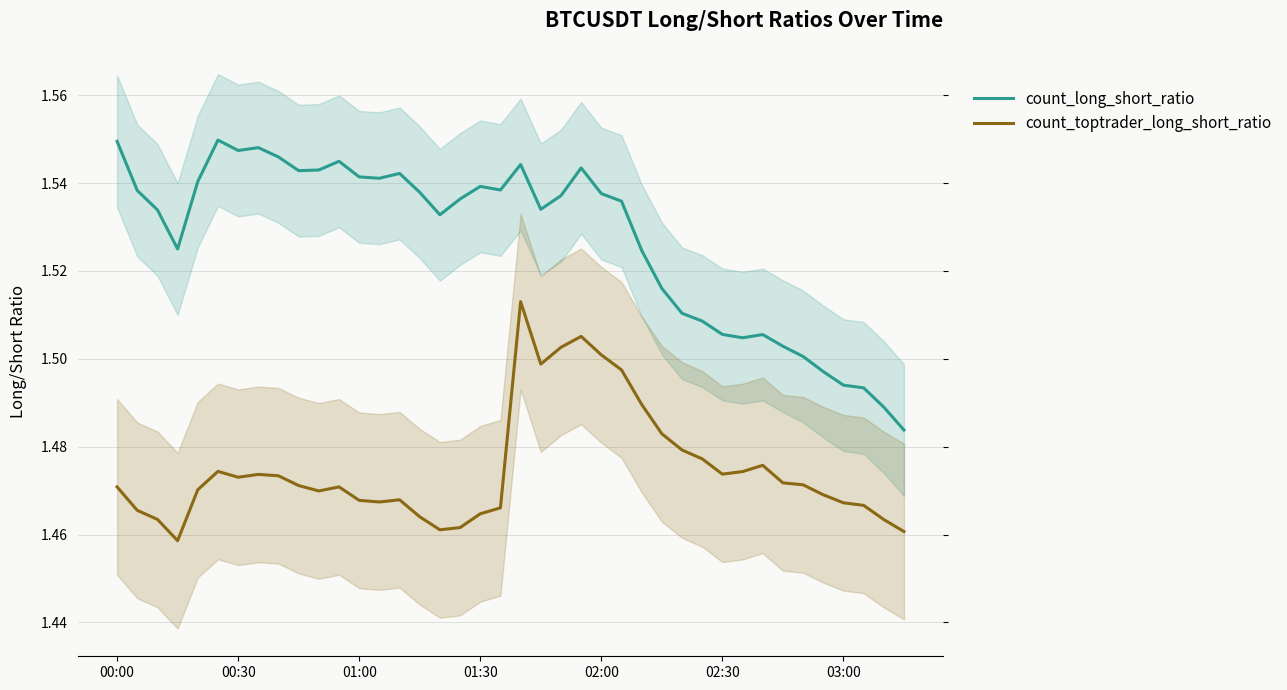

The value of count_long_short_ratio at 01:30 is 0.5. True or false?

False